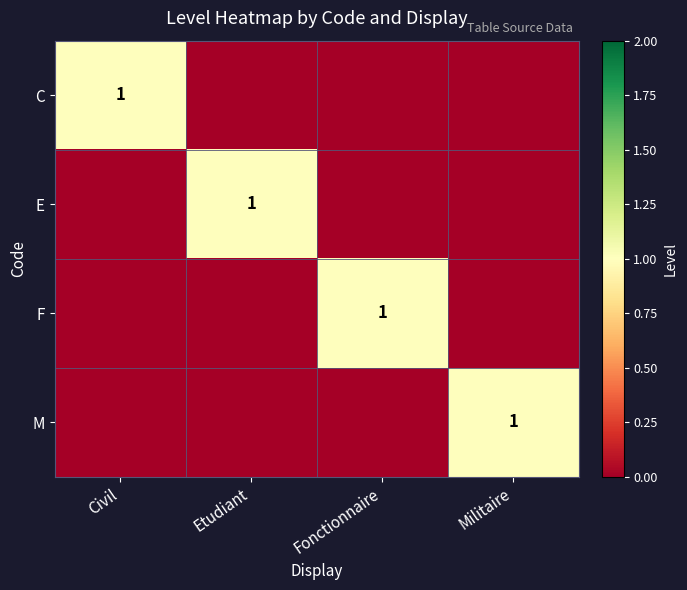

At which category is the sum across all series the highest?

Civil